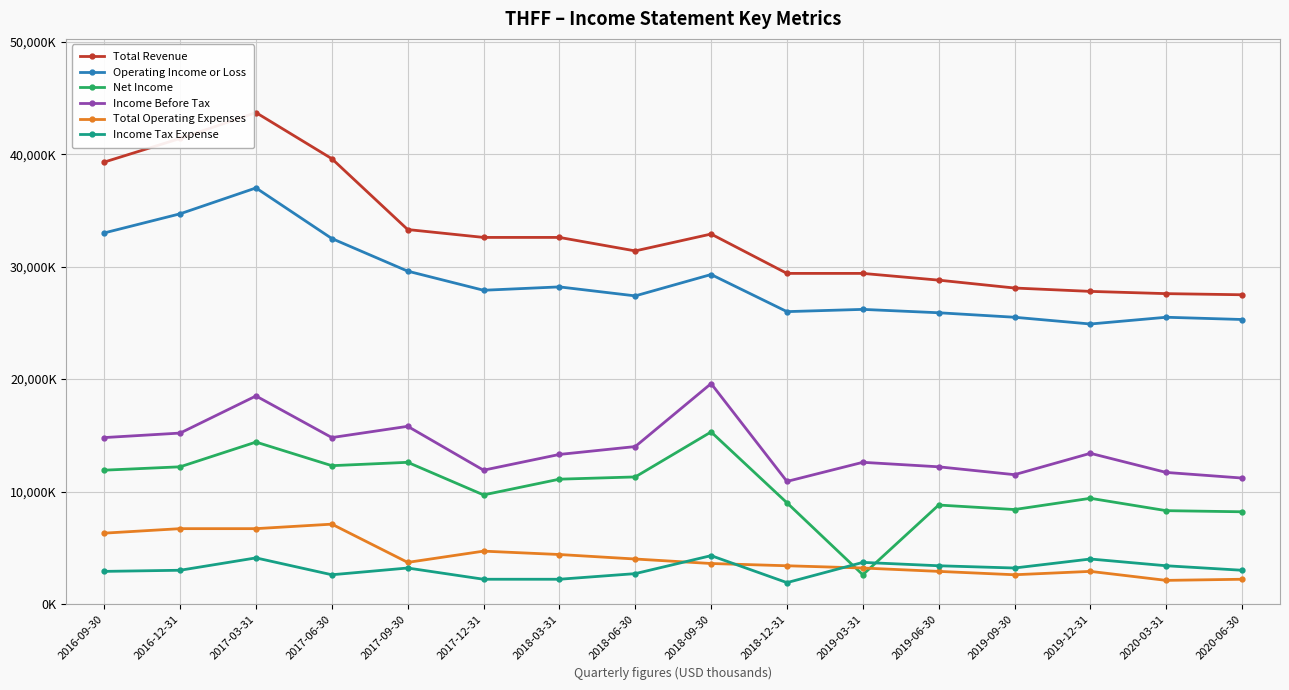

What is the label of the 7th point from the right?

2018-12-31